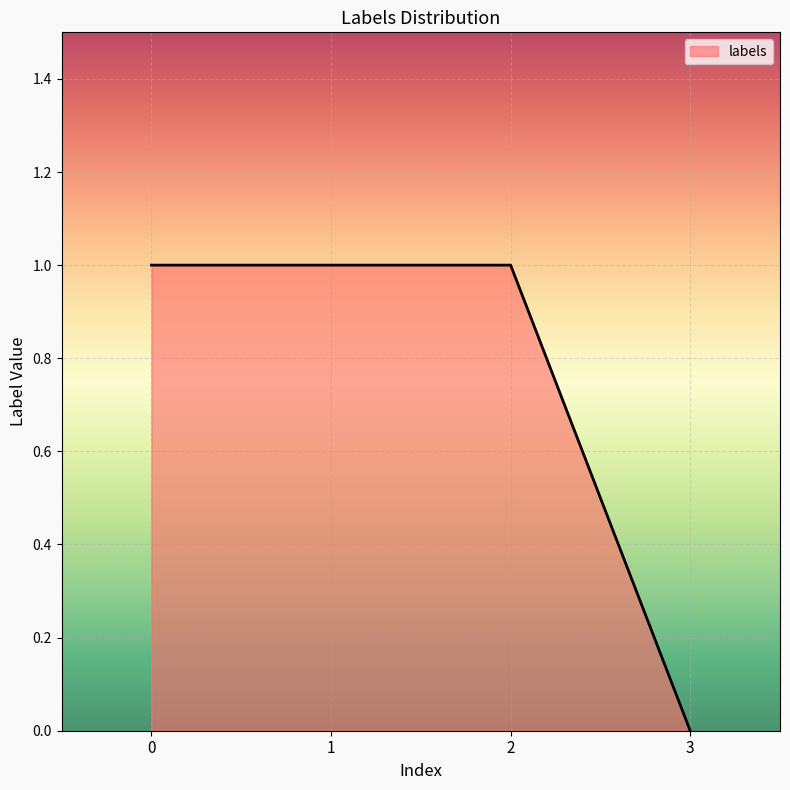

True or false: the data shows 1 at 1.

True